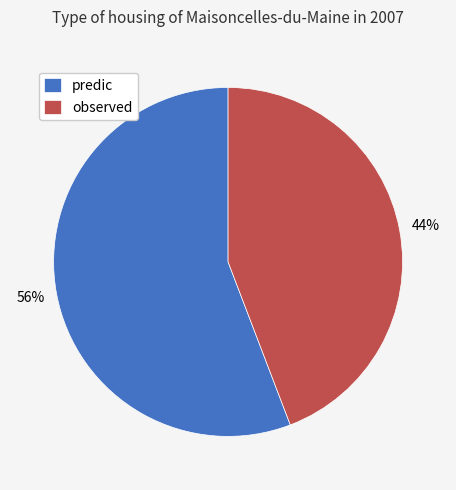

The predic slice represents 43% of the pie. True or false?

False